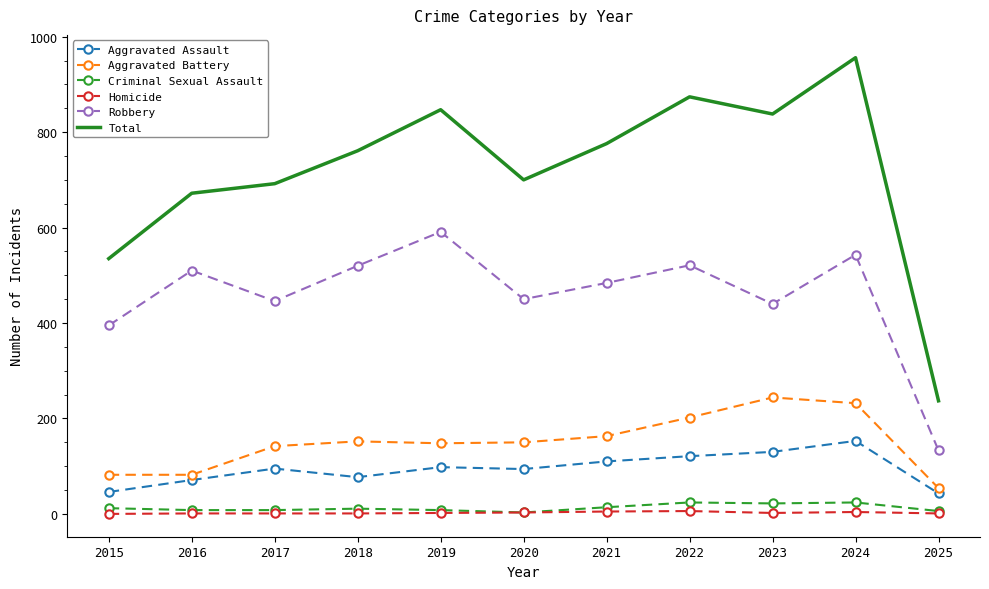

True or false: Total and Aggravated Battery intersect in this chart.

False